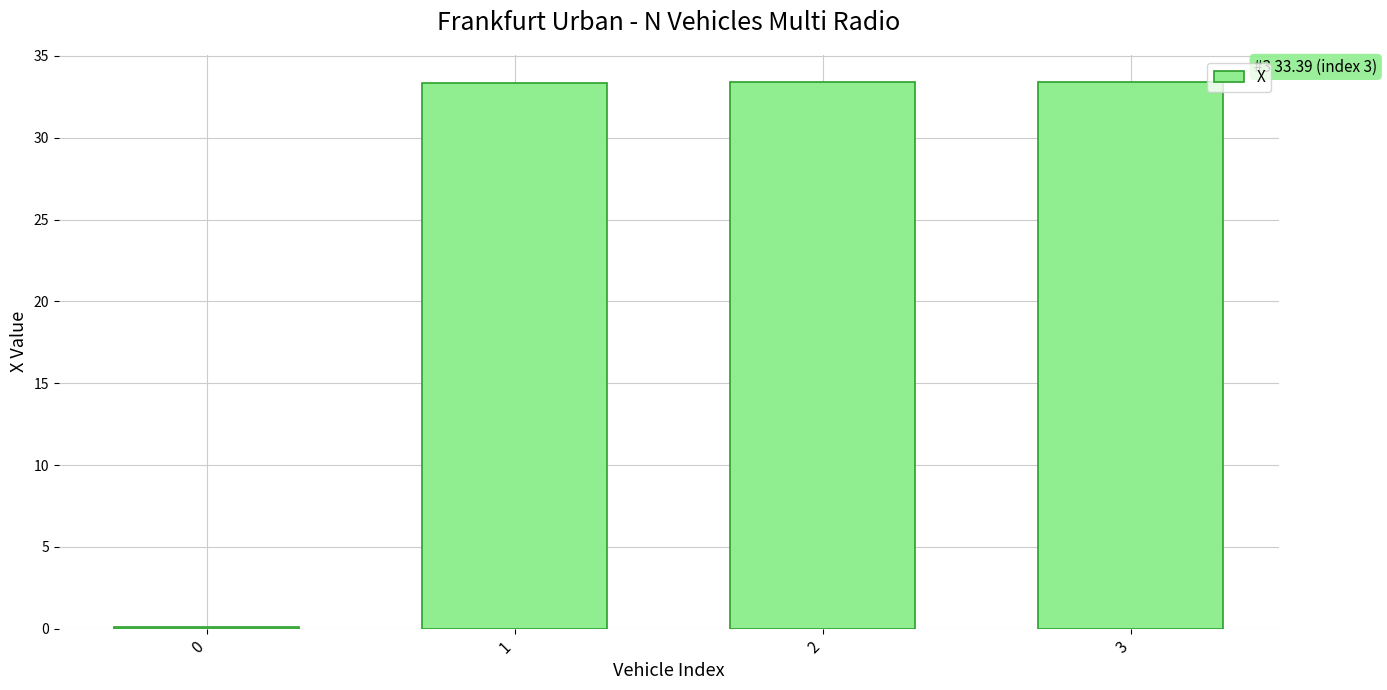

Where does the data first go above 33?

1